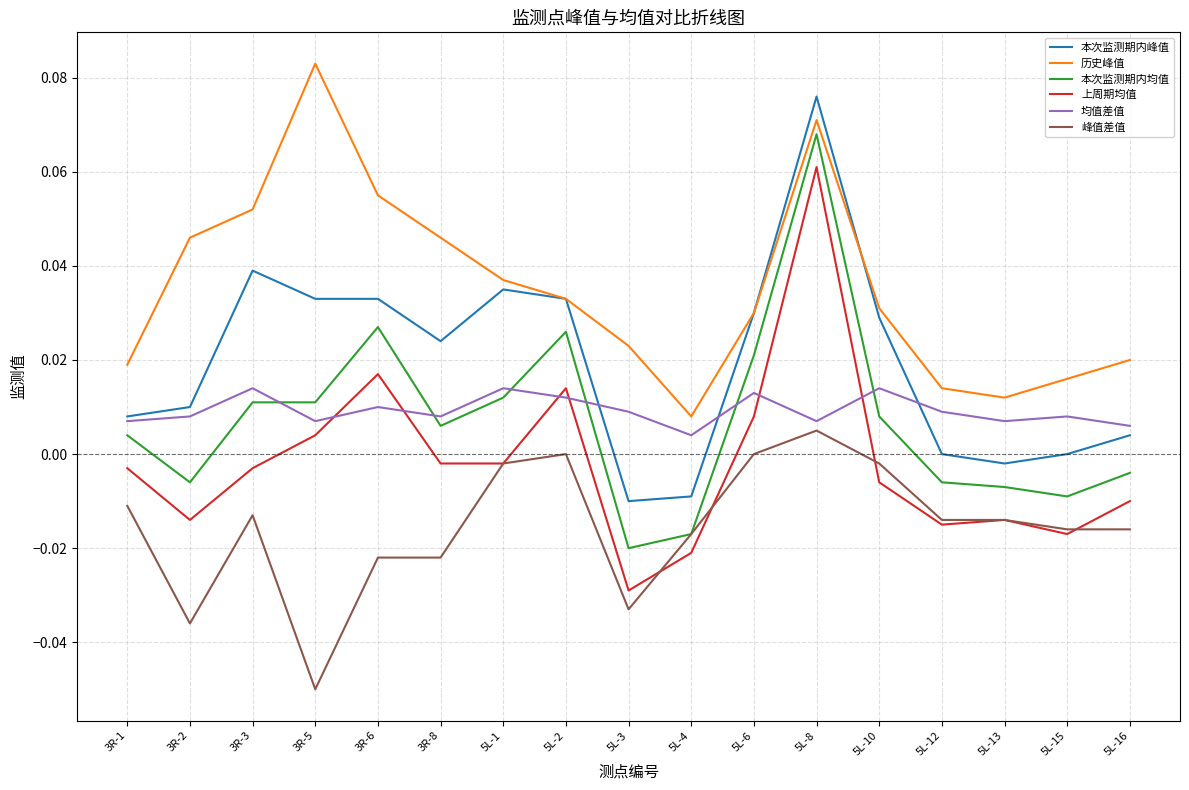

True or false: 峰值差值 has a value of -0.0 at 5L-10.

True